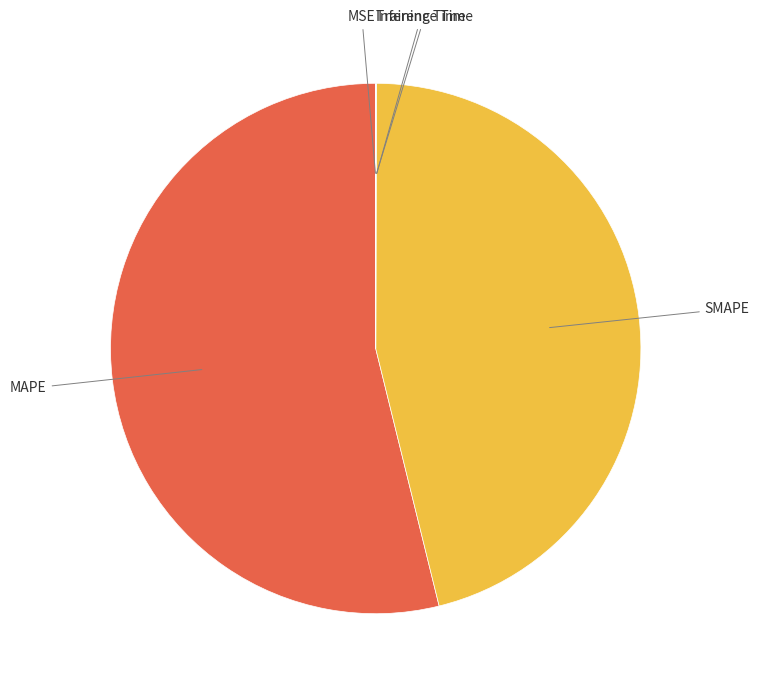

Does any single category account for the majority?

Yes